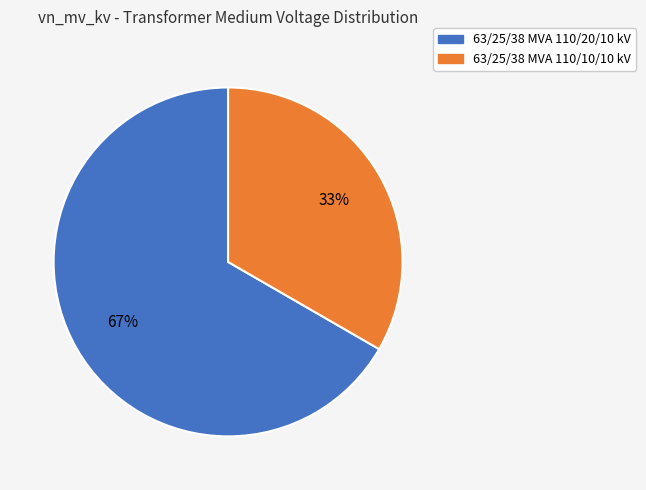

Between 63/25/38 MVA 110/10/10 kV and 63/25/38 MVA 110/20/10 kV, which is larger?

63/25/38 MVA 110/20/10 kV